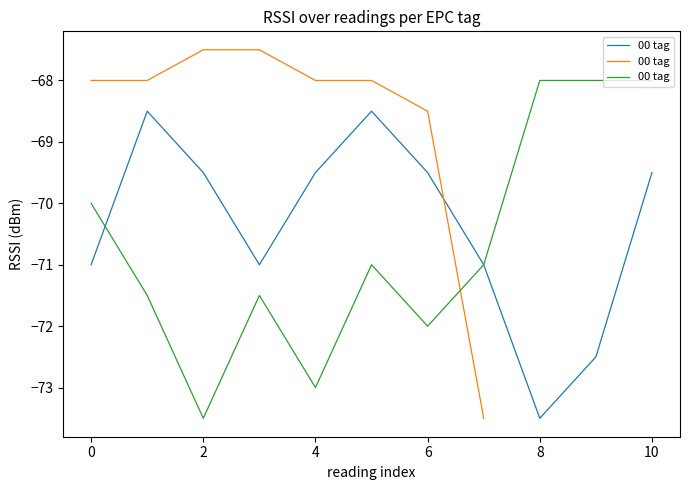

True or false: there are more than 0 points higher than both neighbors.

True